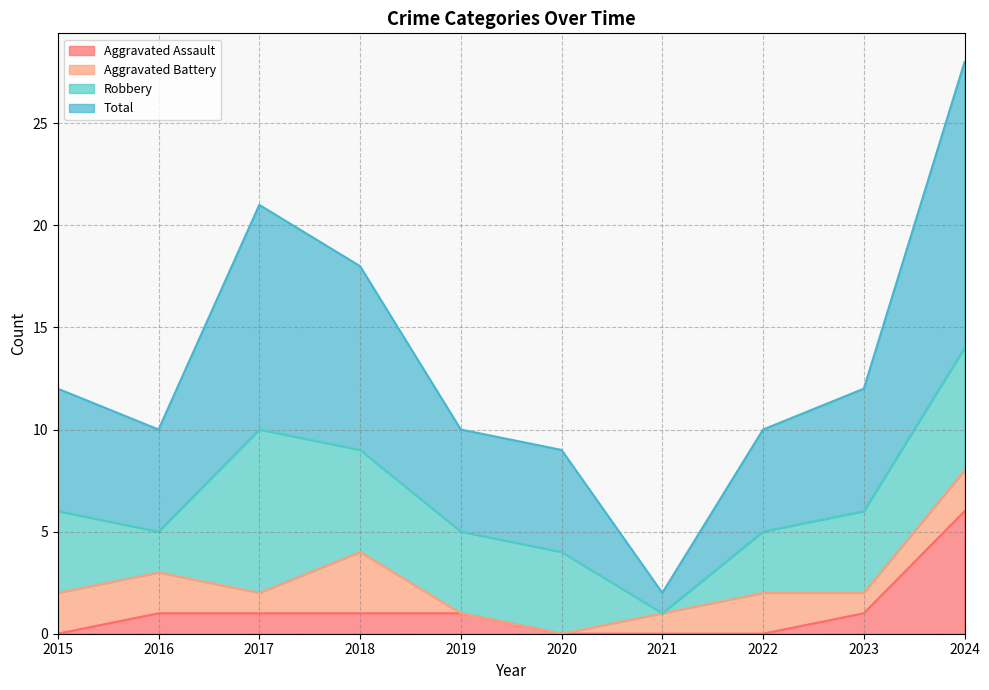

What is the value of the Total point at the 3rd from the left?

21